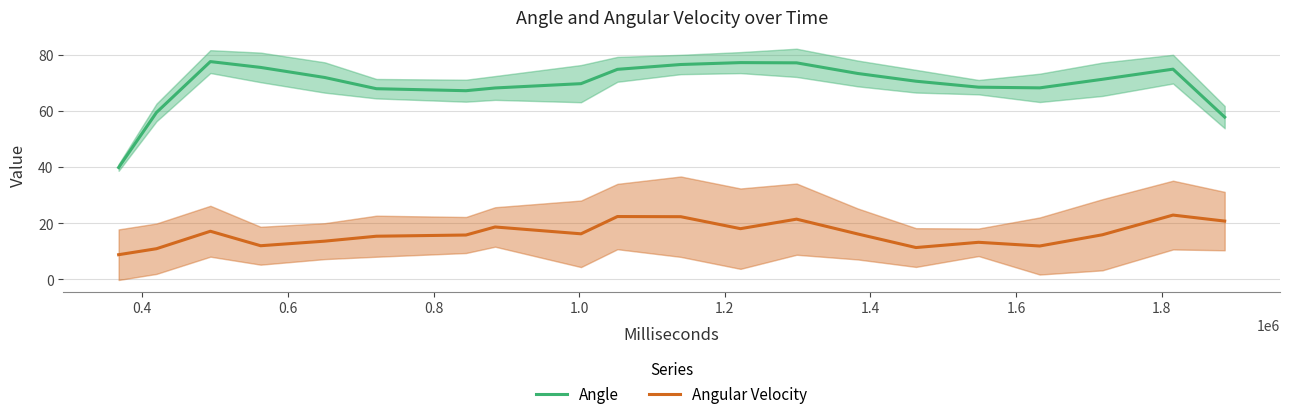

What is the minimum value for Angle?

39.9